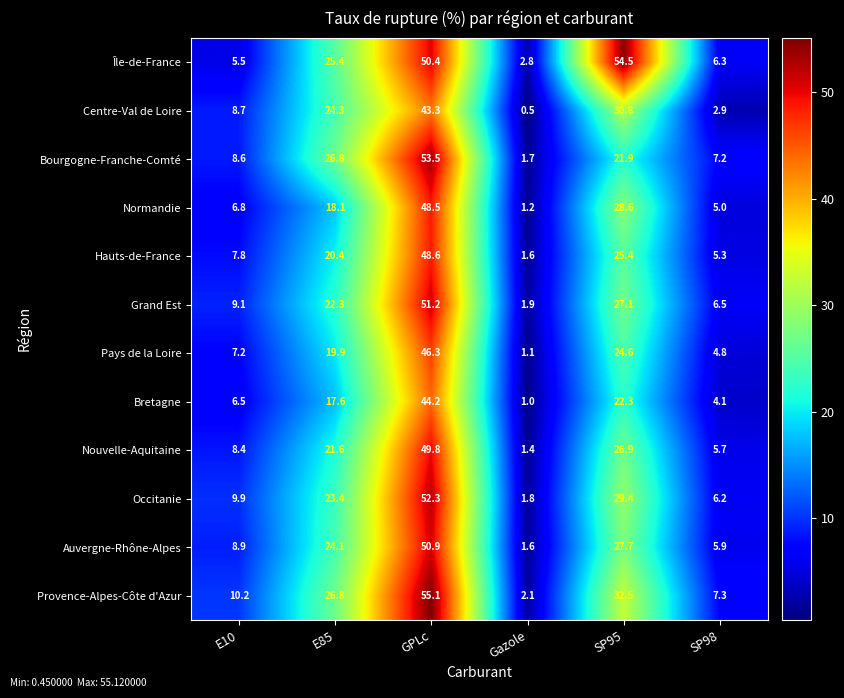

How many data points in Nouvelle-Aquitaine are less than 21?

3